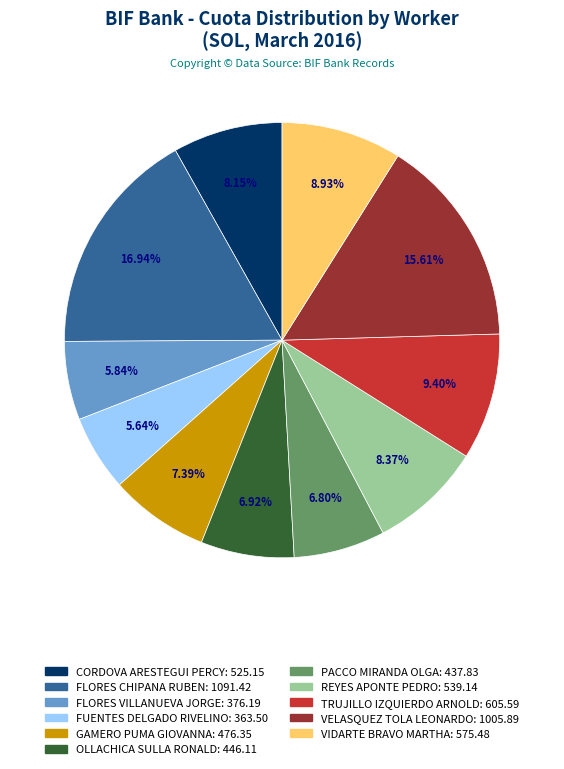

What percentage is NOT represented by OLLACHICA SULLA RONALD?

93.1%